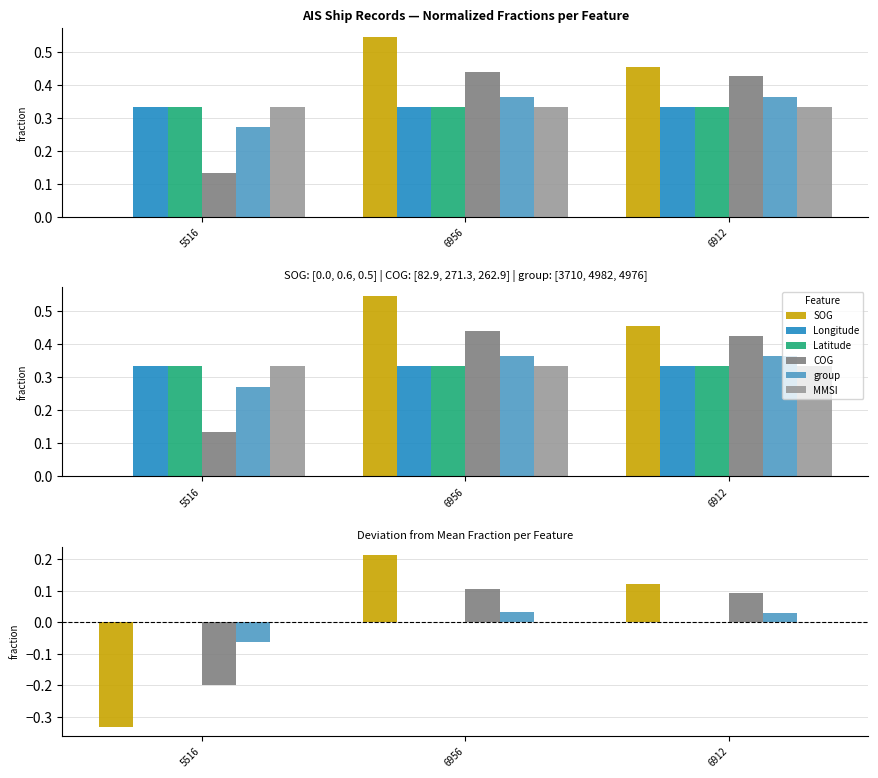

What is the difference between the highest and lowest values at 6912?

0.1